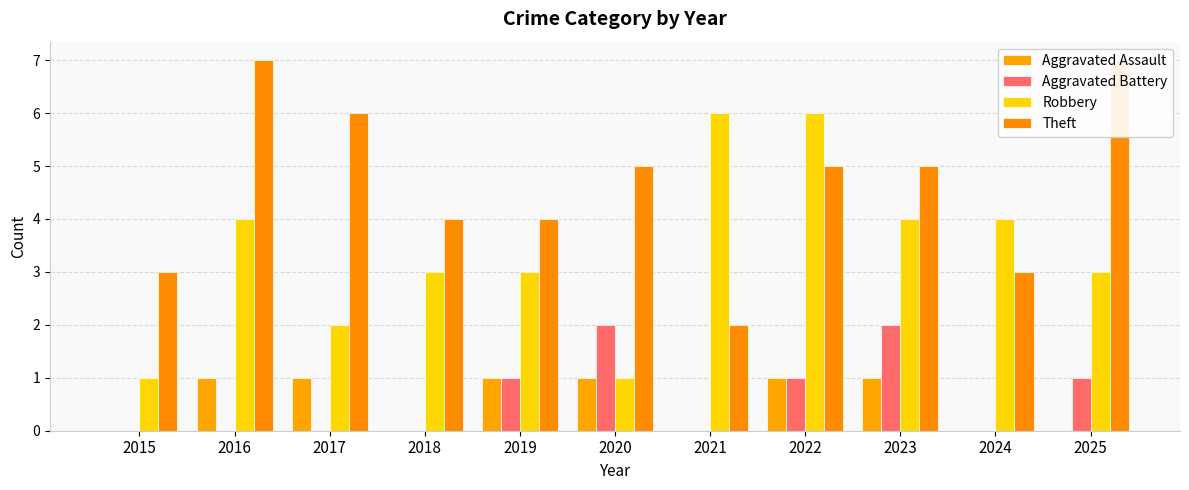

At which label does Theft reach its peak?

2016